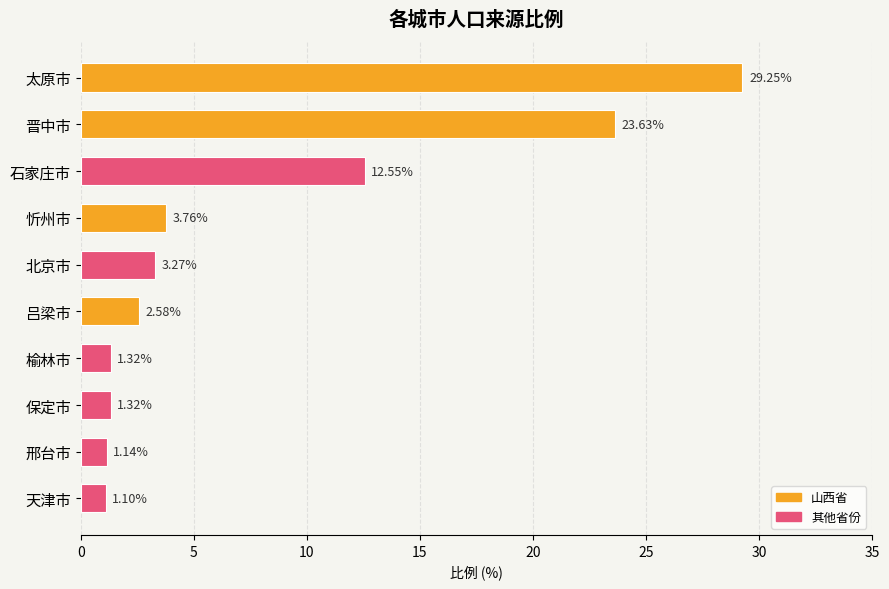

What is the change in value from 晋中市 to 天津市?

-22.5